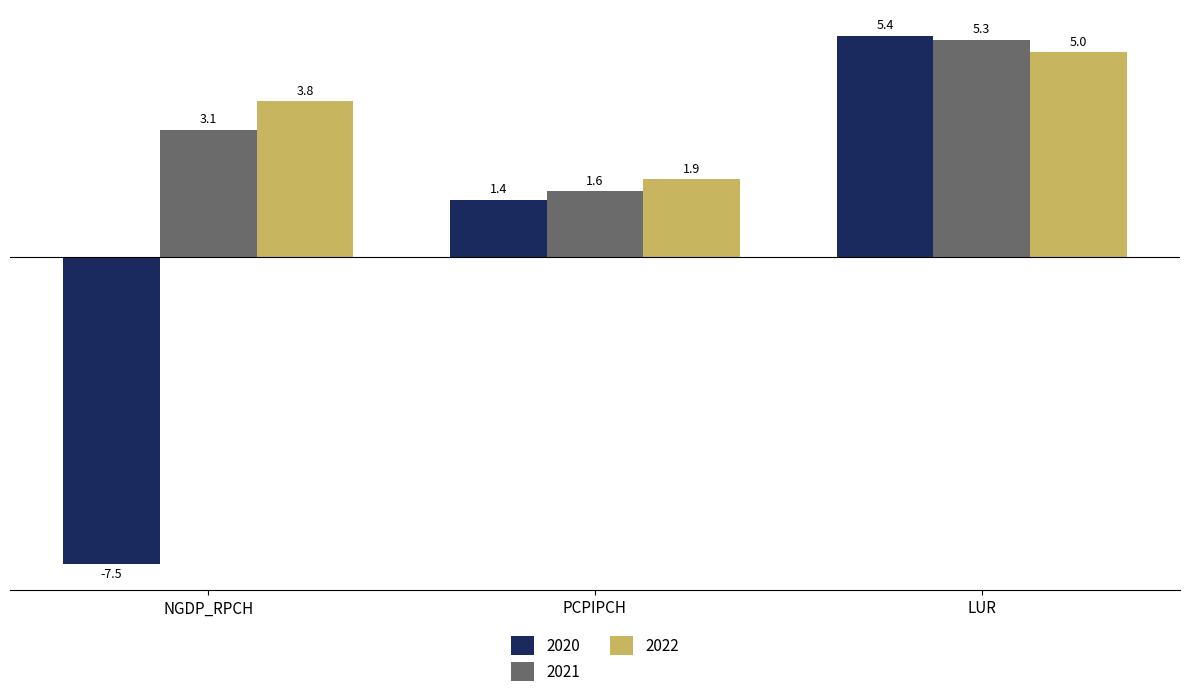

What is the sum of the 2020 values at NGDP_RPCH and LUR?

-2.1